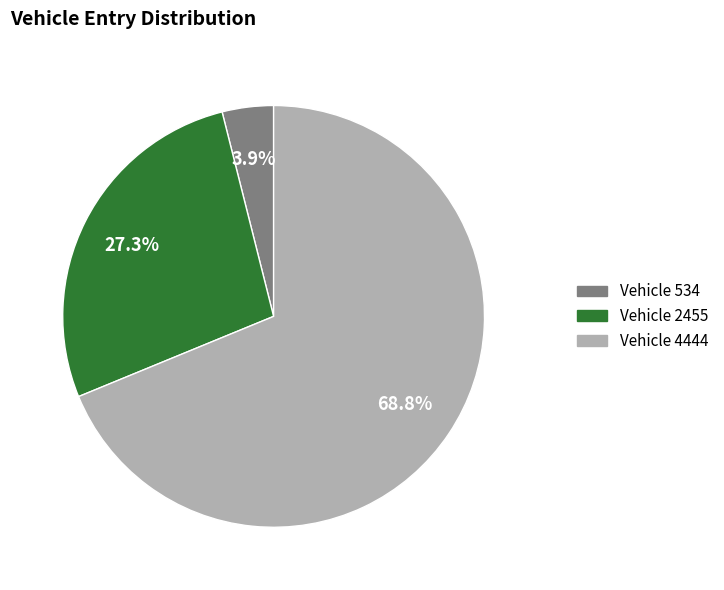

How many slices are in this pie chart?

3